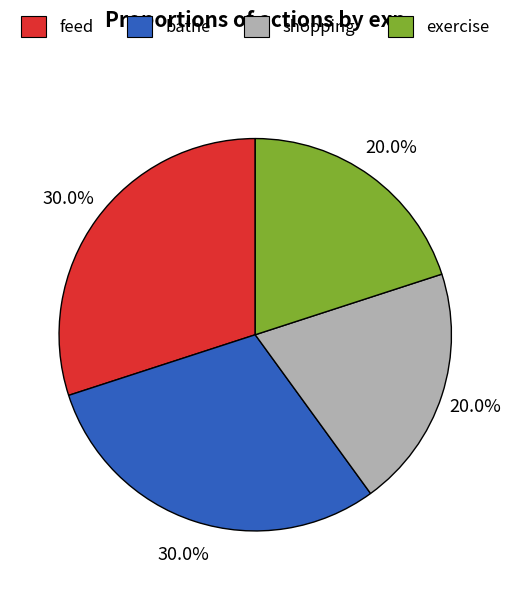

What percentage do bathe and exercise together represent?

50.0%